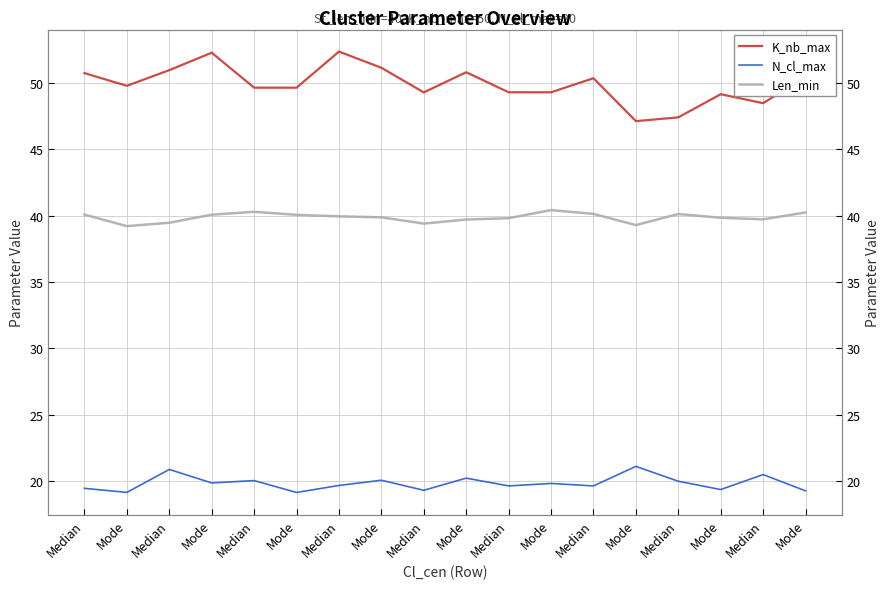

What is the sum of all N_cl_max values?

357.1